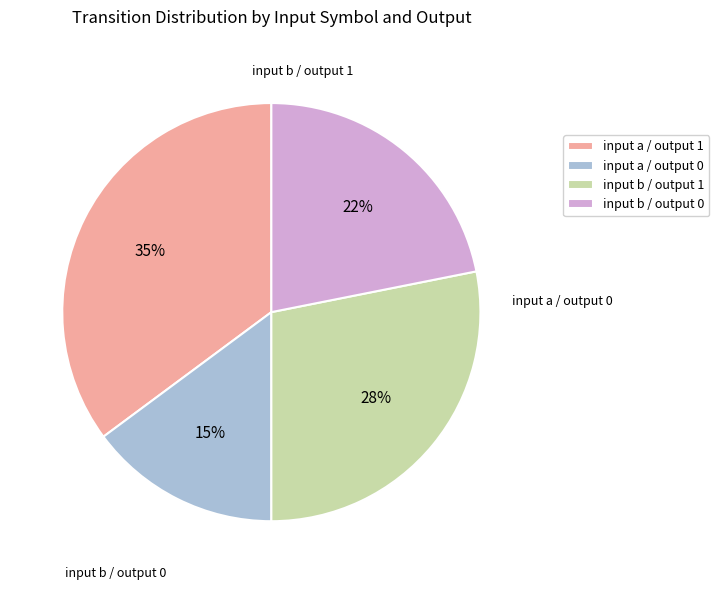

What is the ratio of the value at input b / output 0 to the value at input a / output 0?

1.5